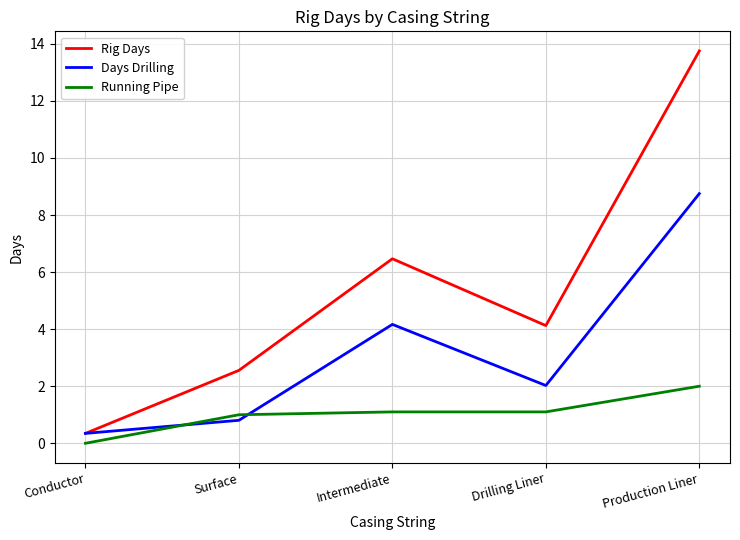

Reading left to right, transcribe all the data shown in this chart.

Rig Days: Conductor=0.3	Surface=2.6	Intermediate=6.5	Drilling Liner=4.1	Production Liner=13.8
Days Drilling: Conductor=0.3	Surface=0.8	Intermediate=4.2	Drilling Liner=2.0	Production Liner=8.8
Running Pipe: Conductor=0.0	Surface=1.0	Intermediate=1.1	Drilling Liner=1.1	Production Liner=2.0